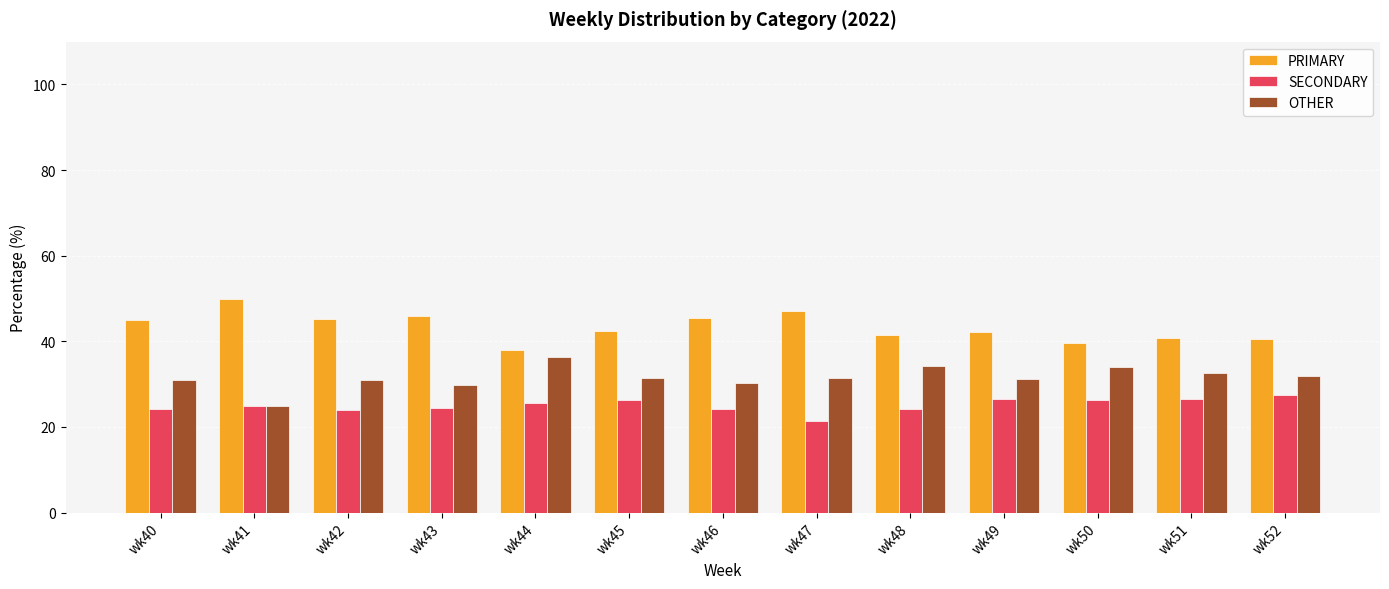

What is the value of the SECONDARY bar at the 7th from the left?

24.1